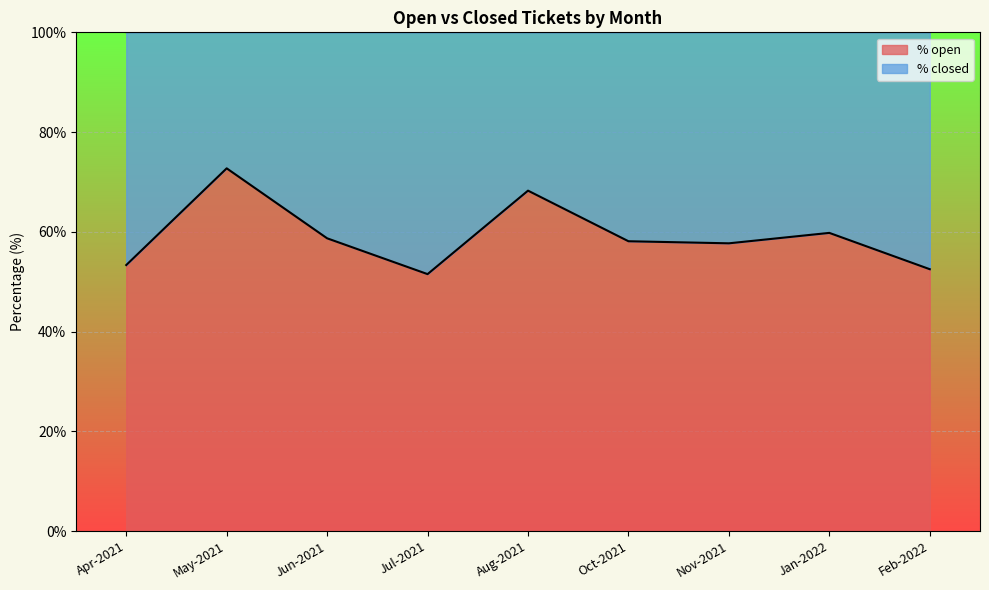

Where does the data first go above 58?

May-2021